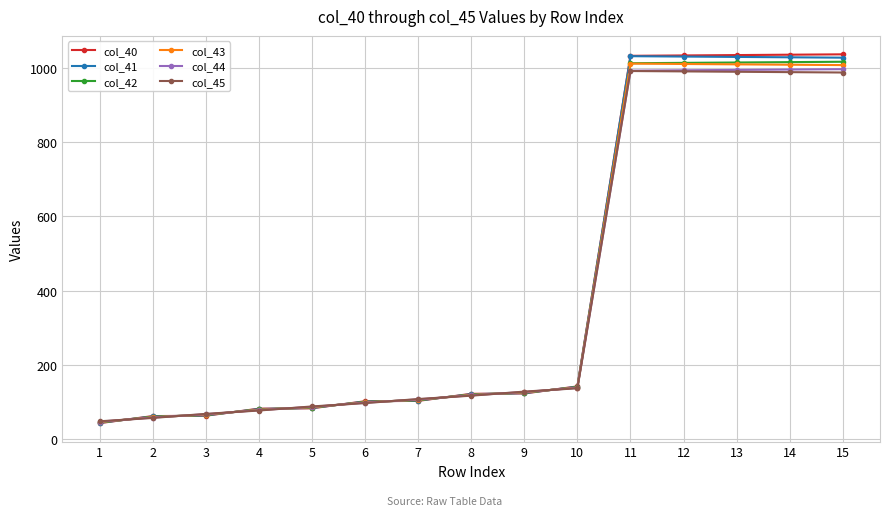

At which label is col_43 closest to 529?

10